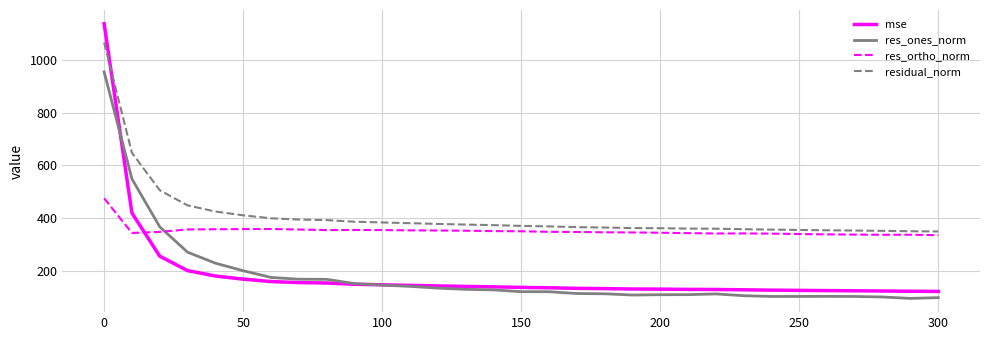

Which series has the largest total across all categories?

residual_norm